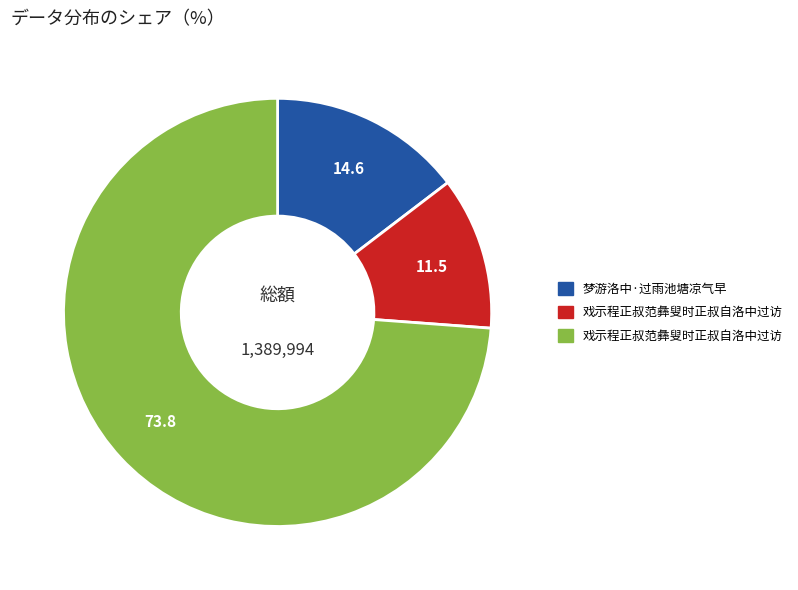

Is there any slice that represents more than half of the pie?

Yes